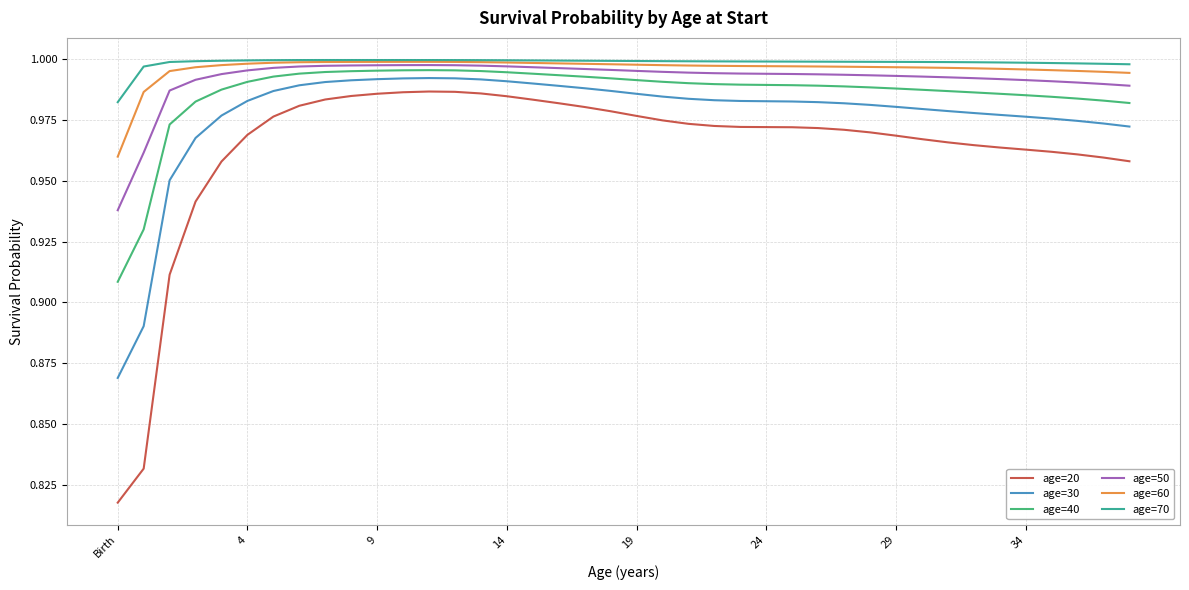

Which series has the largest range (max minus min)?

age=20